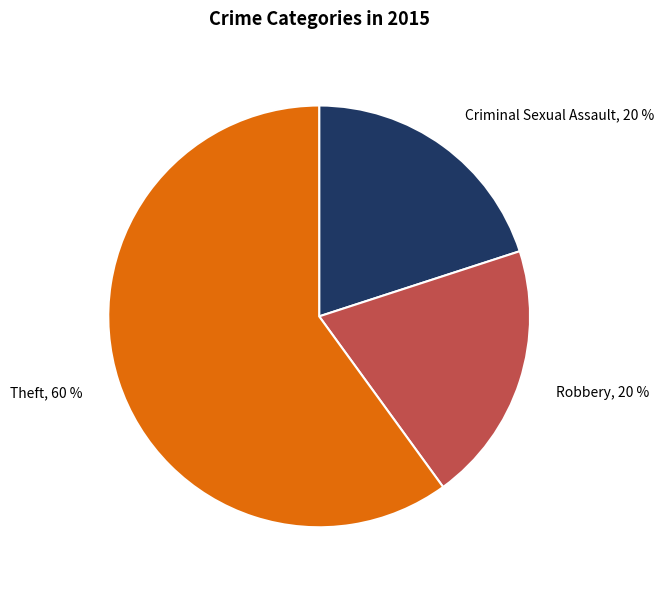

Does any single category account for the majority?

Yes